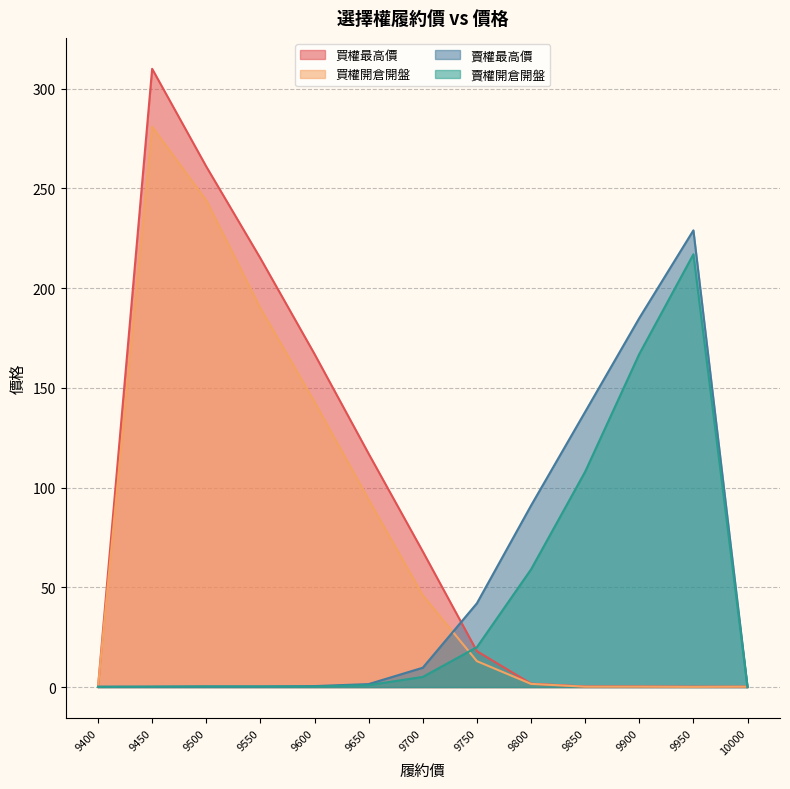

Reading left to right, extract all data points from this chart.

買權最高價: 9400=0.0	9450=310.0	9500=261.0	9550=215.0	9600=167.0	9650=117.0	9700=68.0	9750=18.0	9800=1.7	9850=0.3	9900=0.3	9950=0.2	10000=0.2
買權開倉開盤: 9400=0.0	9450=281.0	9500=244.0	9550=190.0	9600=143.0	9650=94.0	9700=46.0	9750=13.0	9800=1.6	9850=0.2	9900=0.2	9950=0.1	10000=0.2
賣權最高價: 9400=0.2	9450=0.2	9500=0.3	9550=0.3	9600=0.5	9650=1.5	9700=9.7	9750=42.0	9800=91.0	9850=138.0	9900=185.0	9950=229.0	10000=0.0
賣權開倉開盤: 9400=0.1	9450=0.2	9500=0.3	9550=0.3	9600=0.3	9650=1.0	9700=5.1	9750=20.0	9800=59.0	9850=108.0	9900=167.0	9950=217.0	10000=0.0